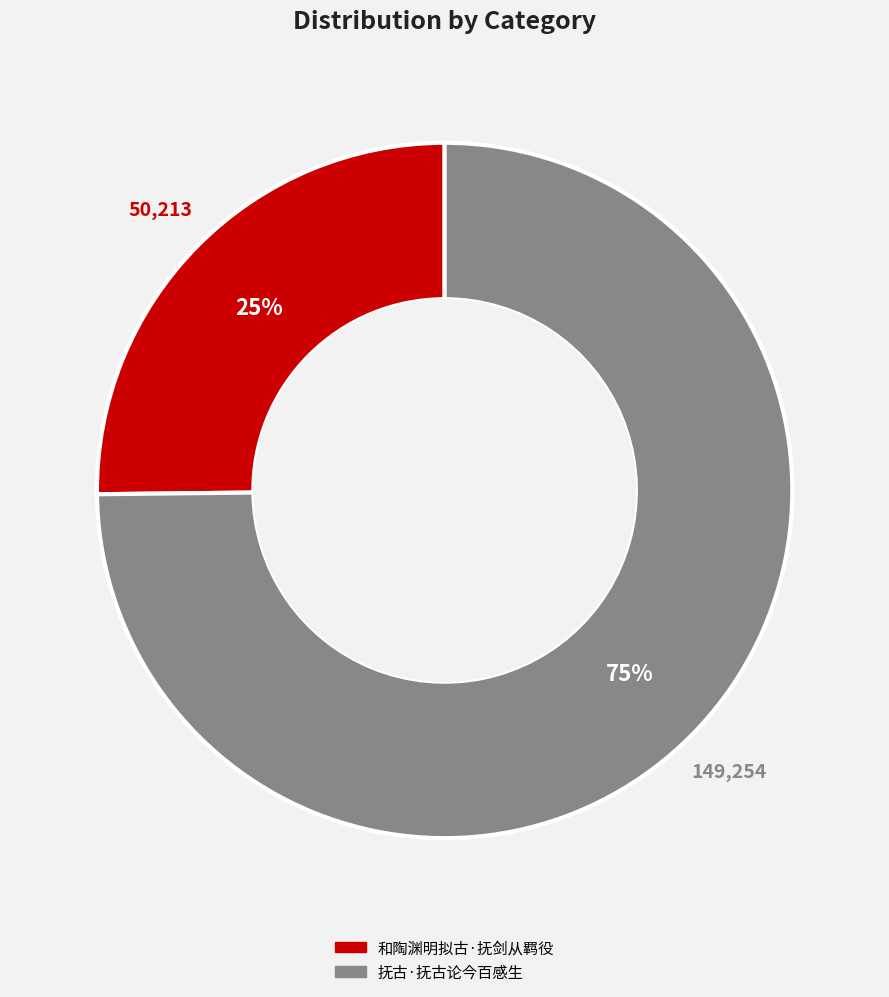

True or false: 和陶渊明拟古·抚剑从羁役 accounts for 25% of the total.

True